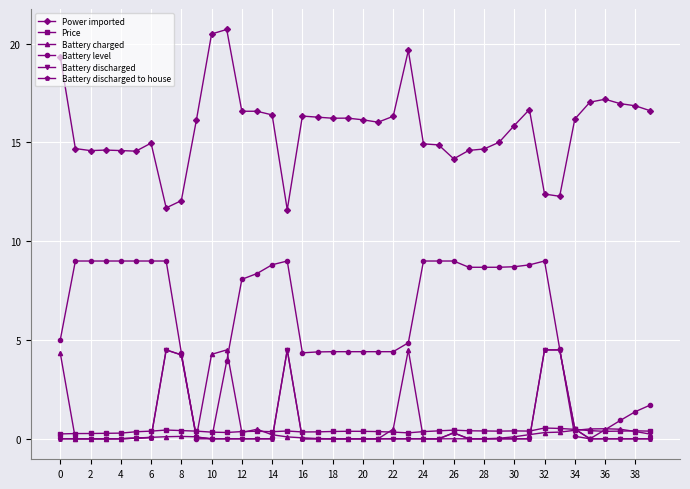

Is this an area chart (filled region under the line)?

No